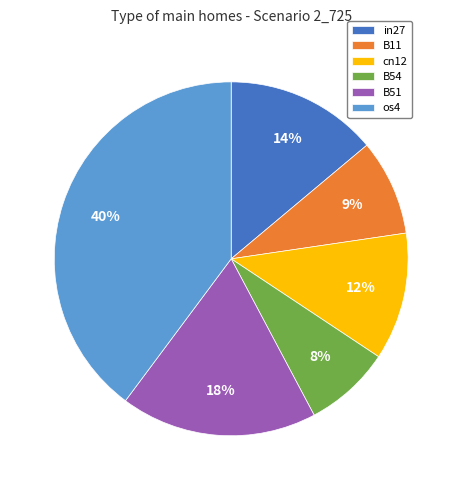

Does in27 account for over 50% of the chart?

No